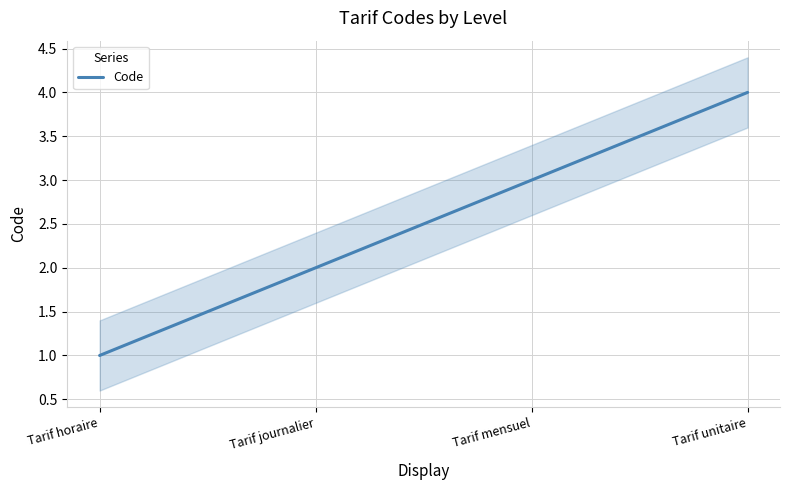

List the labels in order of value, largest first.

Tarif unitaire, Tarif mensuel, Tarif journalier, Tarif horaire